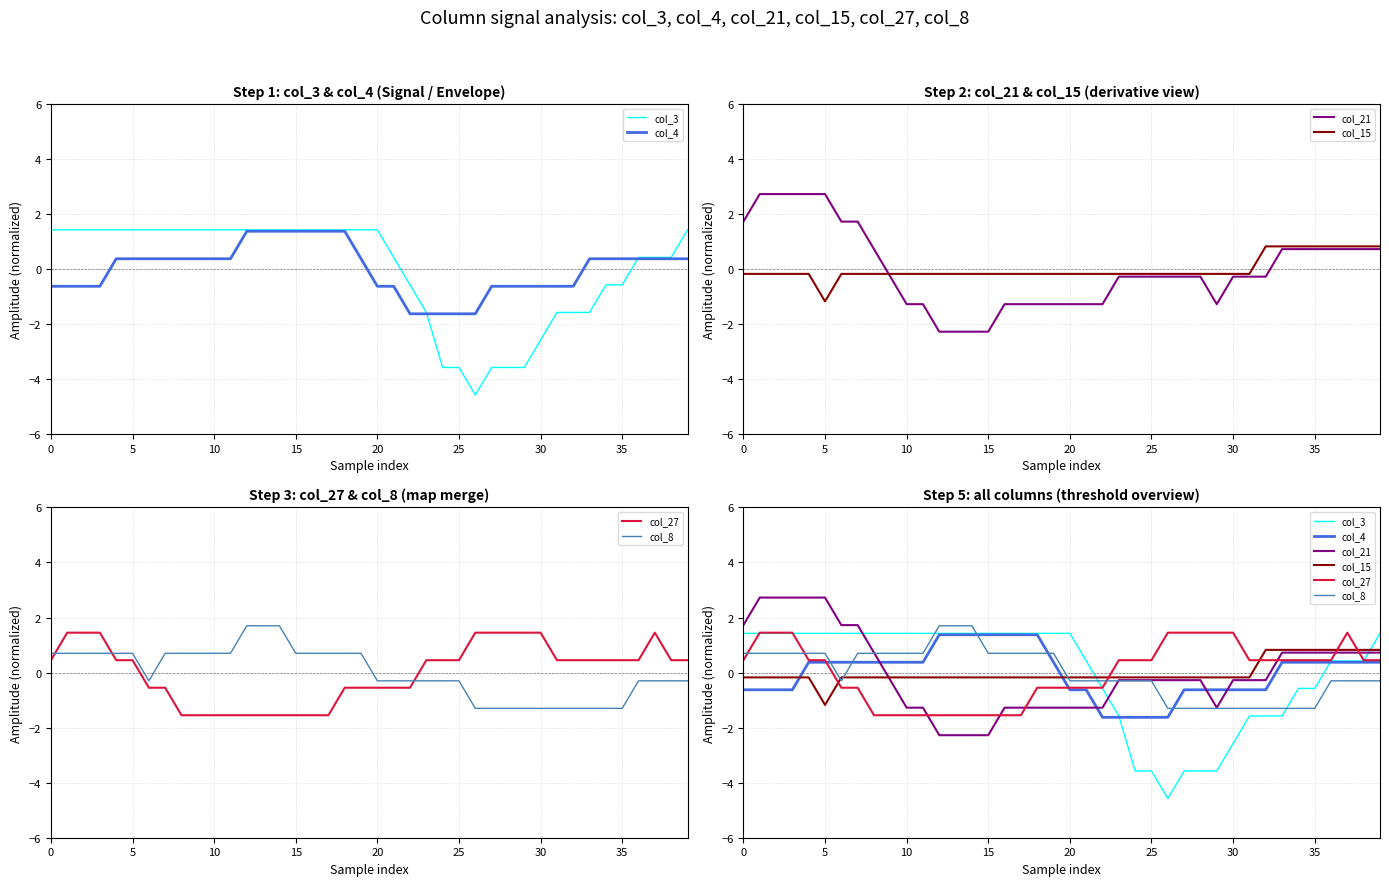

How many values in the col_3 series are below 1?

18